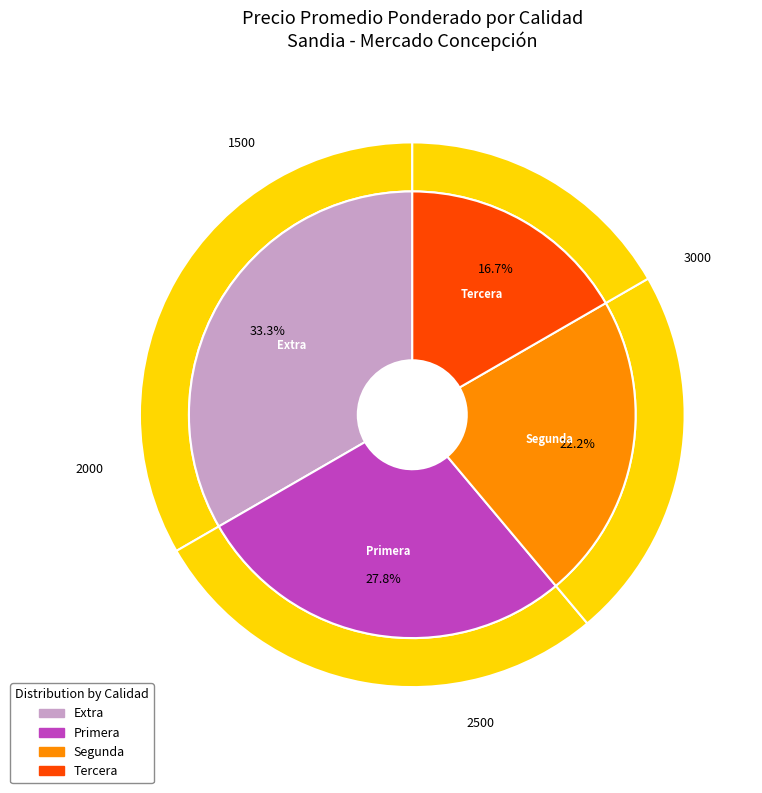

Which category has the biggest portion of the pie?

Extra